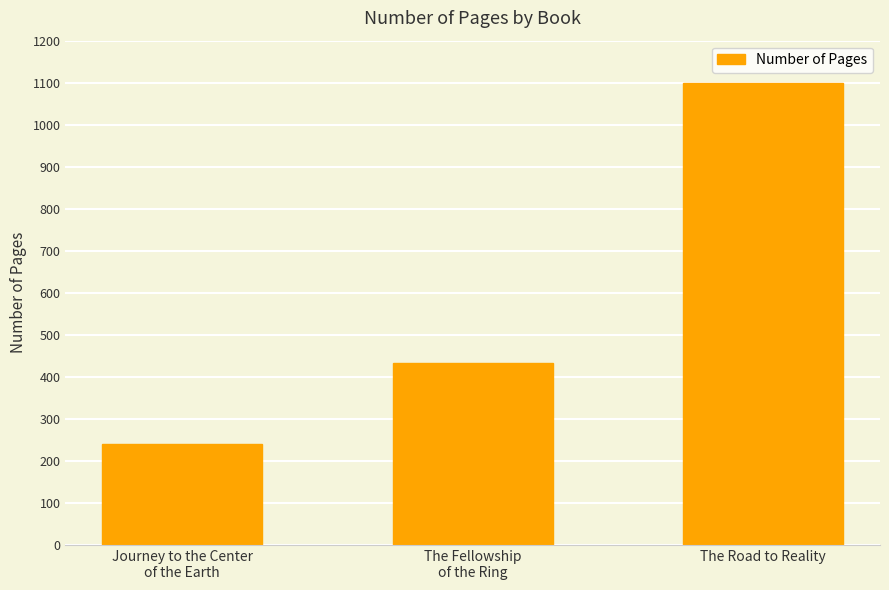

How many bars are there in total?

3